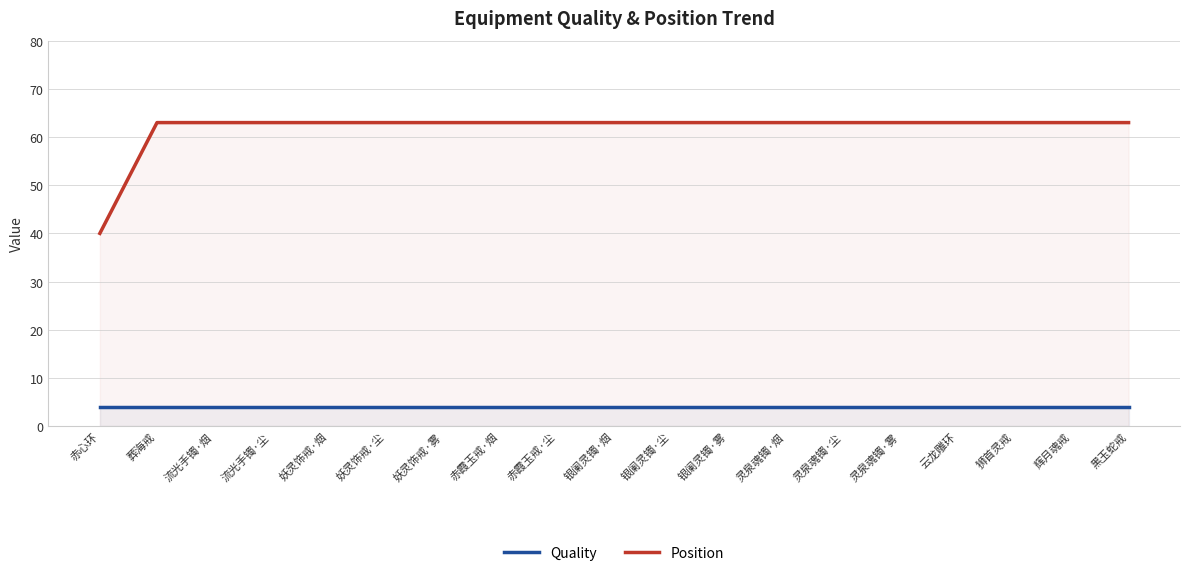

How many categories are shown in the chart?

19